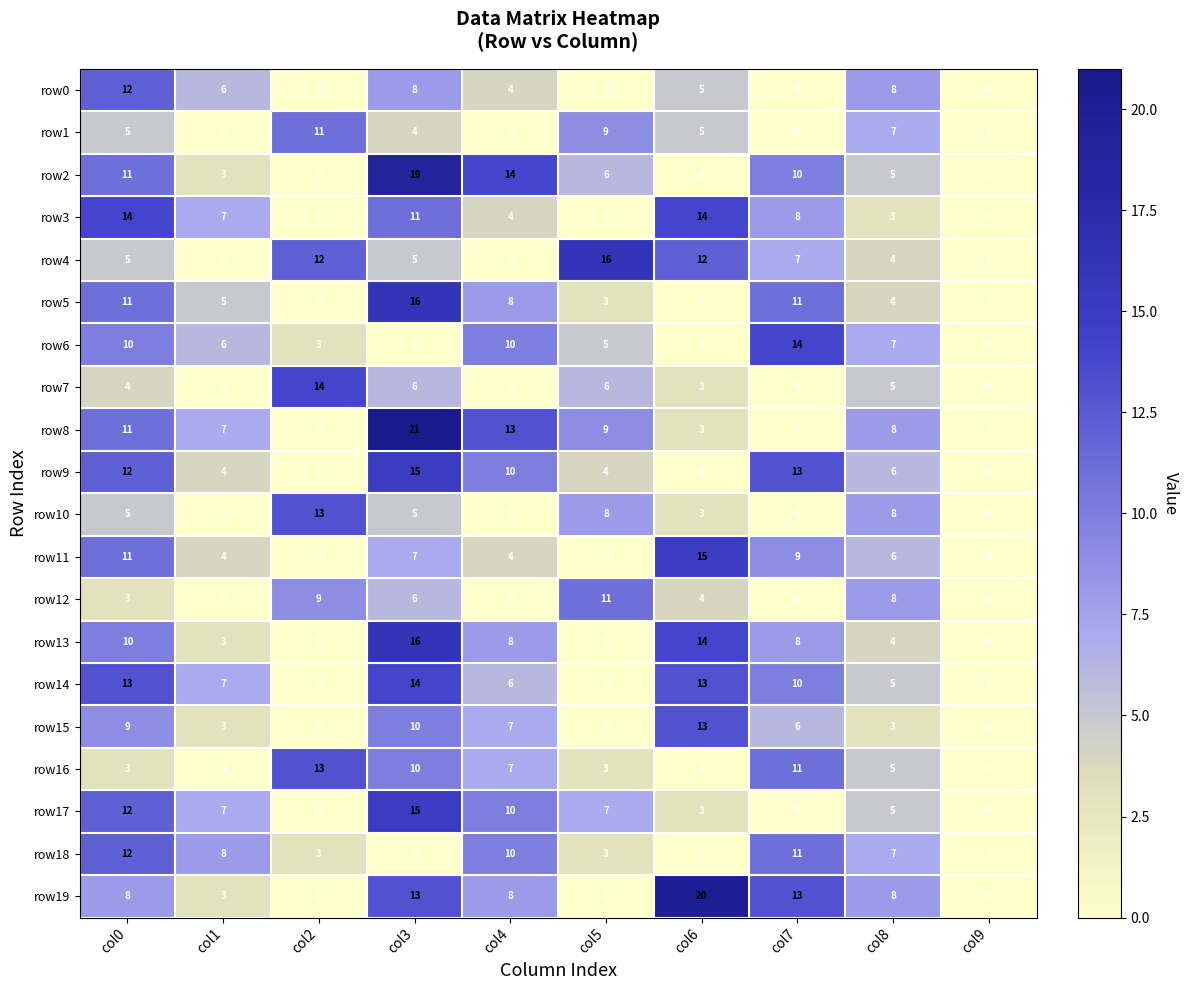

At which label is row18 closest to 6?

col8